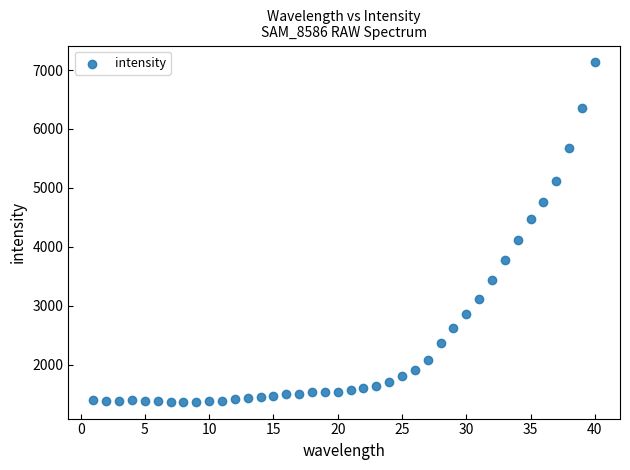

What is the range of X values (max minus min)?

39